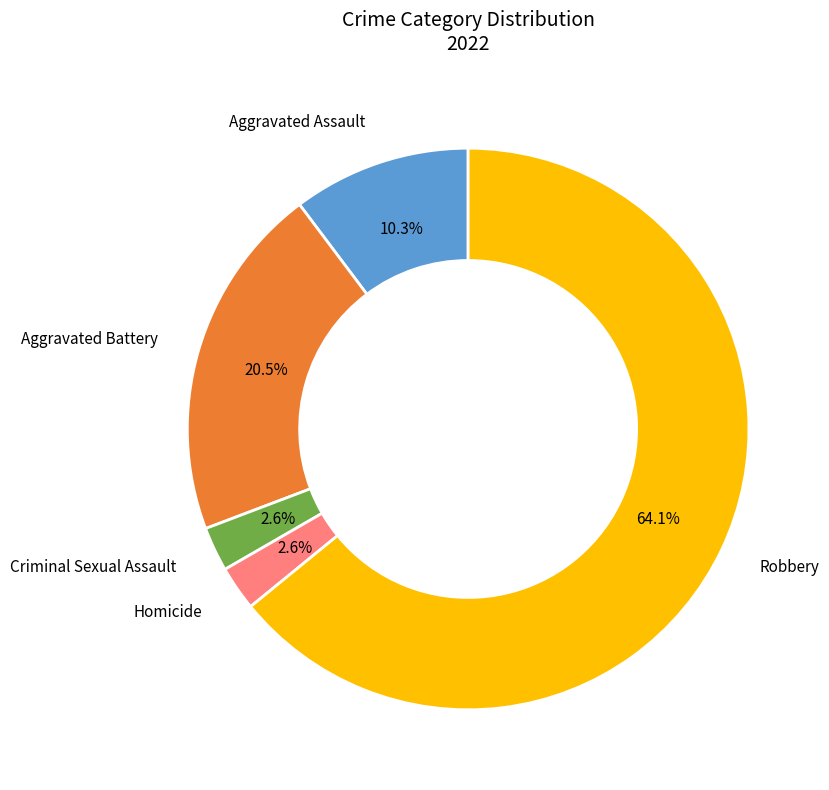

Is there a majority slice in this chart?

Yes